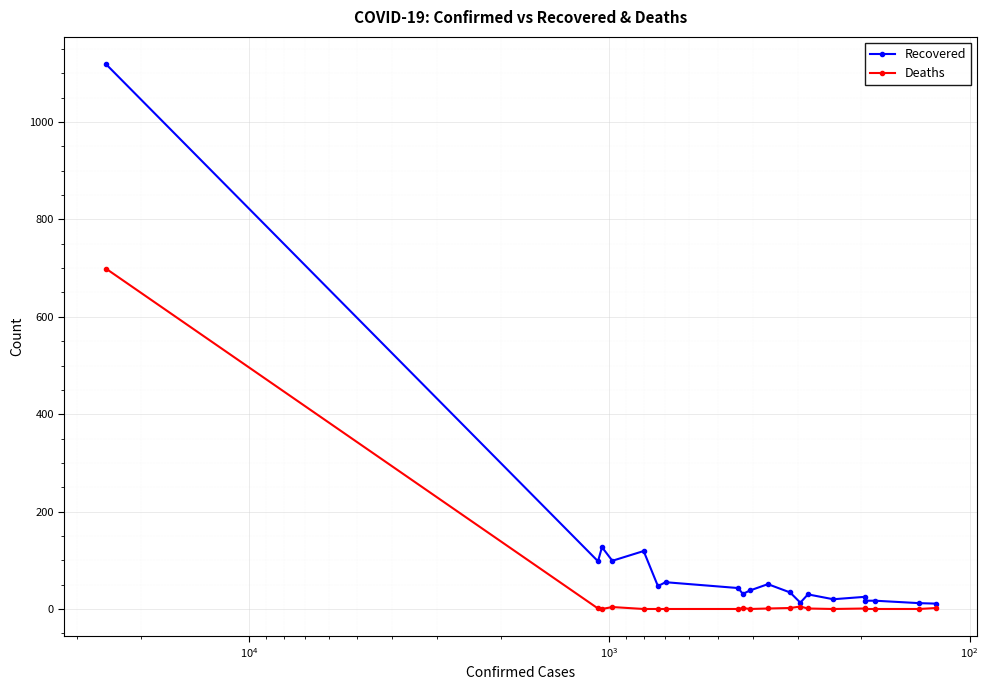

What is the sum of all Deaths values?

718